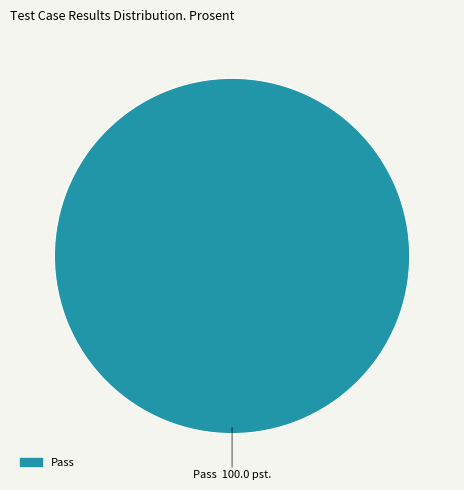

Is there any slice that represents more than half of the pie?

Yes